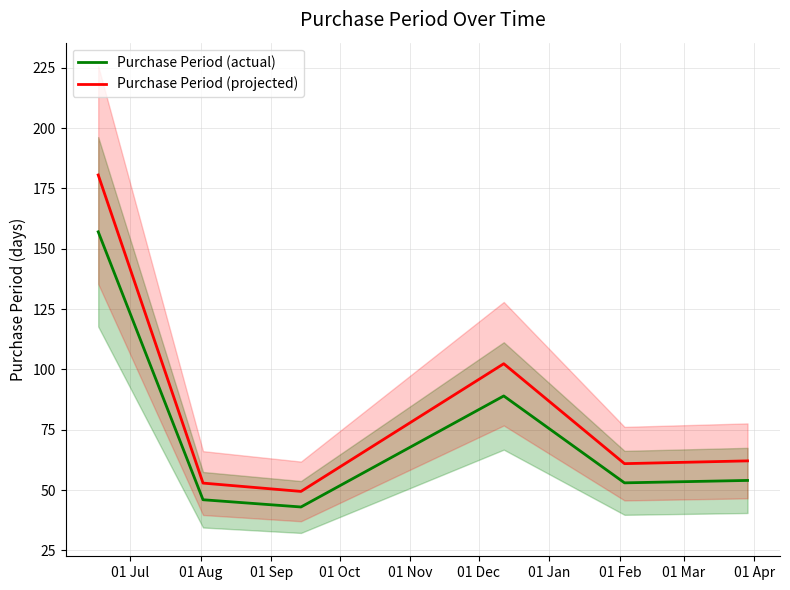

What are all the series names shown in the legend?

Purchase Period (actual), Purchase Period (projected)